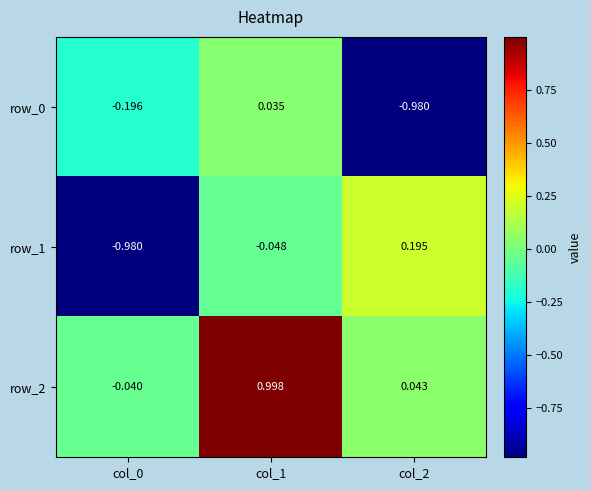

Which series has the widest spread of values?

row_1